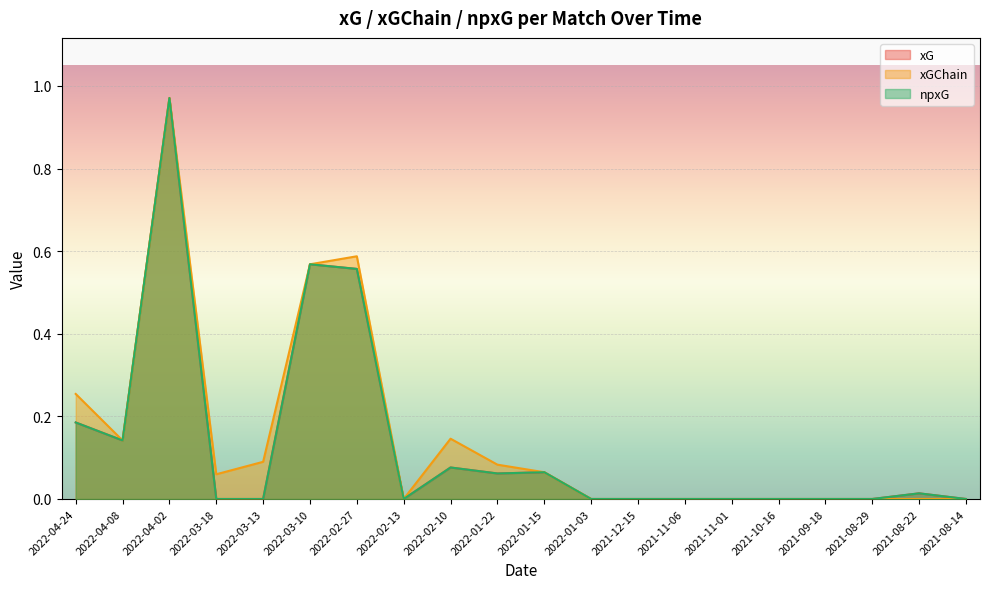

Reading right to left, extract all data points from this chart.

xG: 0.0	0.0	0.0	0.0	0.0	0.0	0.0	0.0	0.0	0.1	0.1	0.1	0.0	0.6	0.6	0.0	0.0	1.0	0.1	0.2
xGChain: 0.0	0.0	0.0	0.0	0.0	0.0	0.0	0.0	0.0	0.1	0.1	0.1	0.0	0.6	0.6	0.1	0.1	1.0	0.1	0.3
npxG: 0.0	0.0	0.0	0.0	0.0	0.0	0.0	0.0	0.0	0.1	0.1	0.1	0.0	0.6	0.6	0.0	0.0	1.0	0.1	0.2